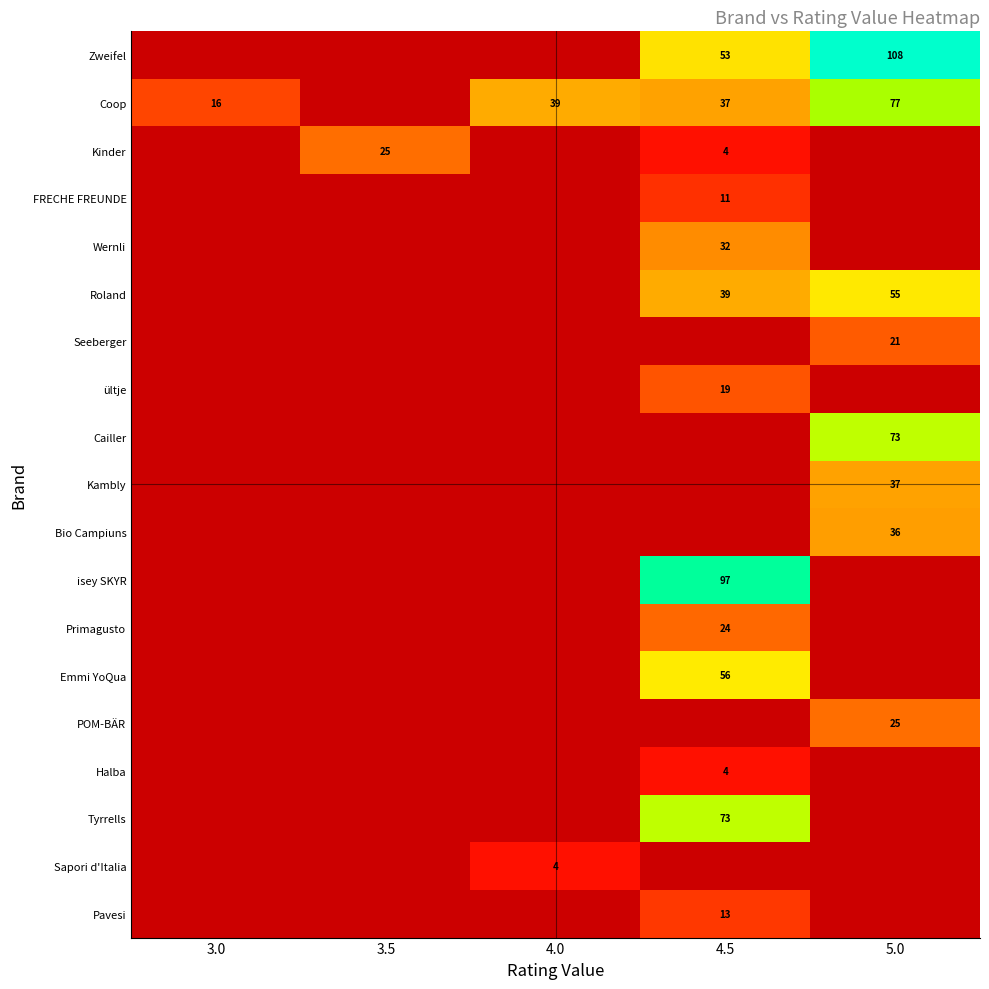

Between FRECHE FREUNDE and Wernli, which is larger?

Wernli